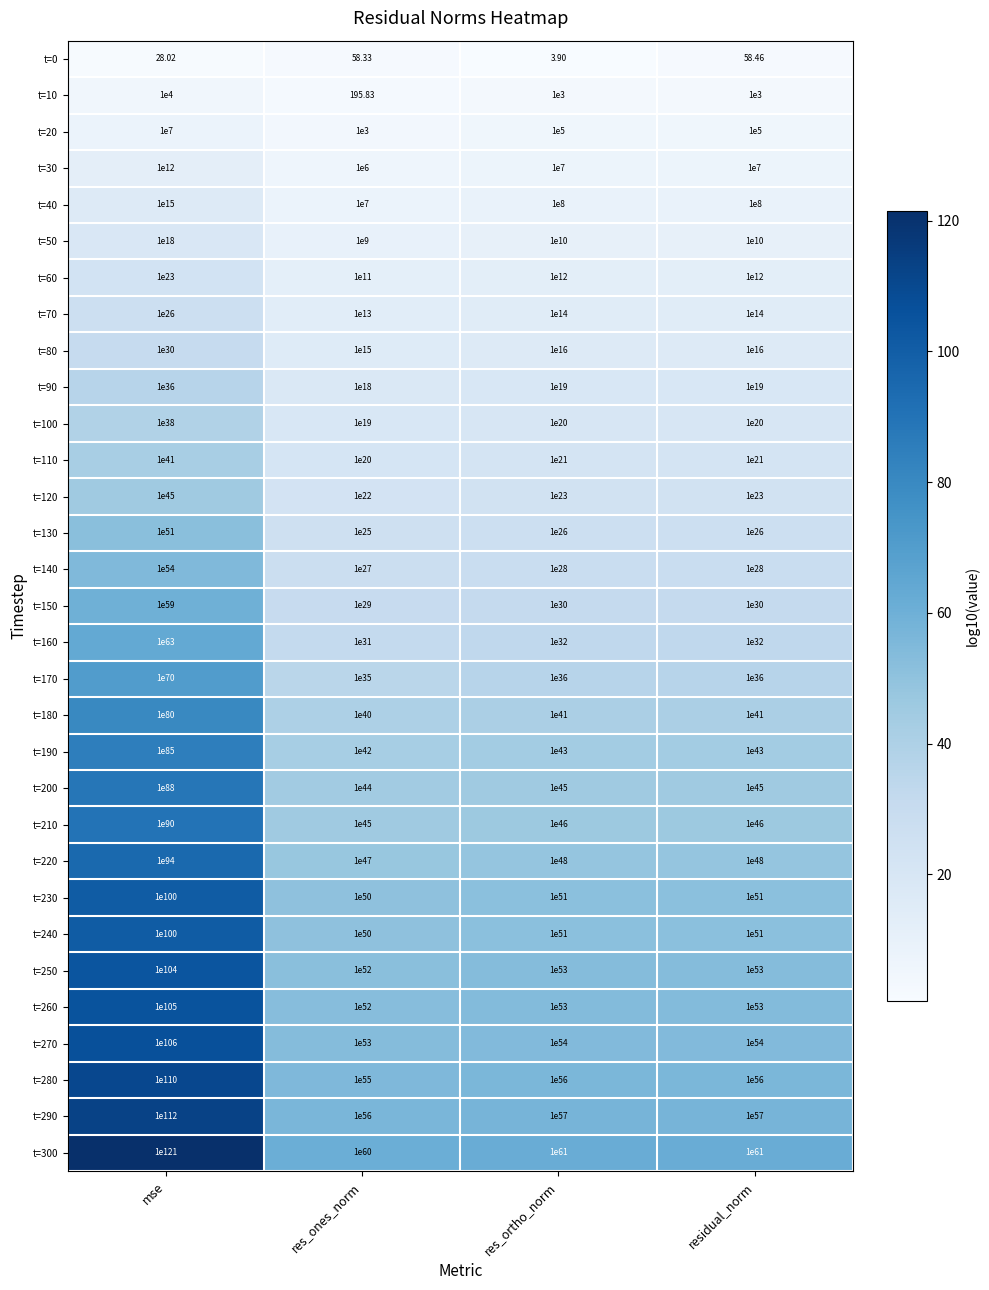

Which category has the highest value across all series?

mse